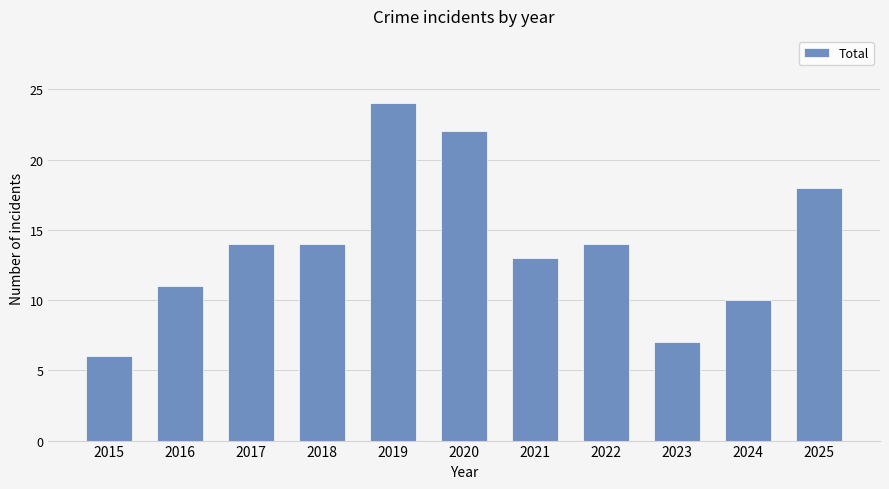

How many data points does each series have?

11